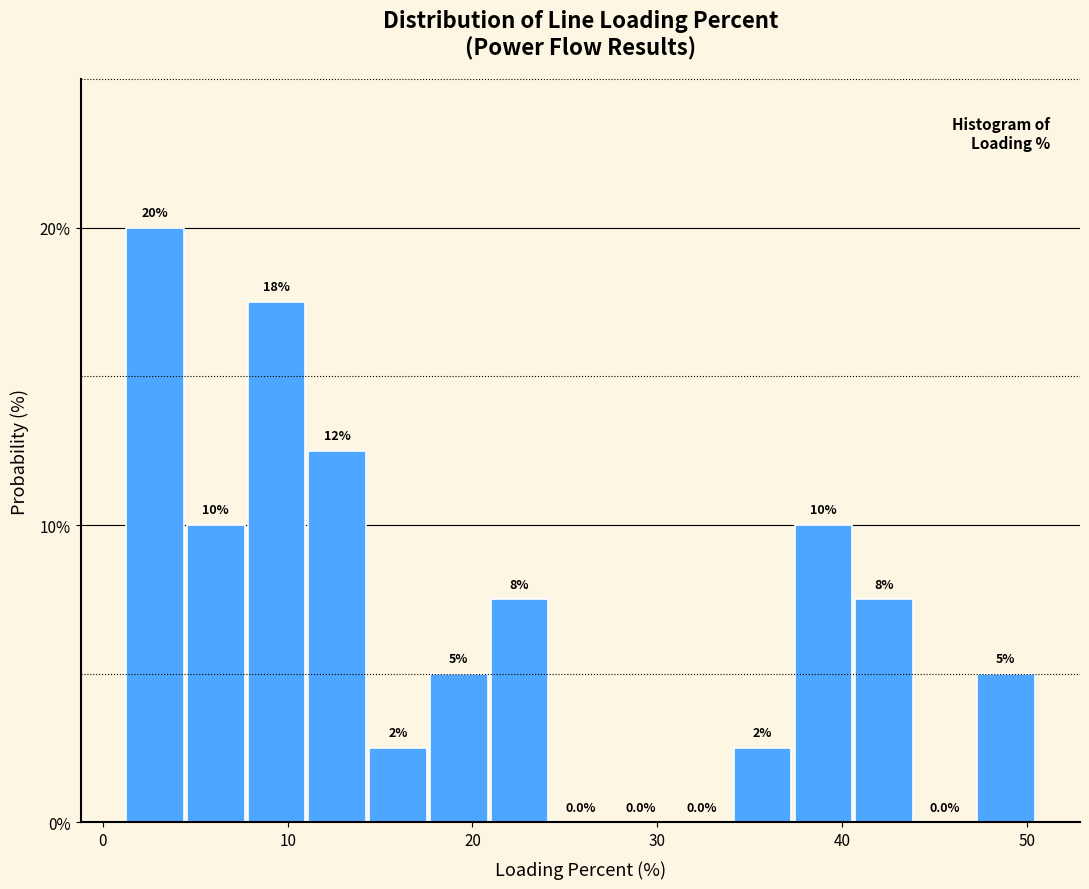

Around what value on the x-axis is the tallest bar? Give the approximate position of its centre, as read against the axis.

3